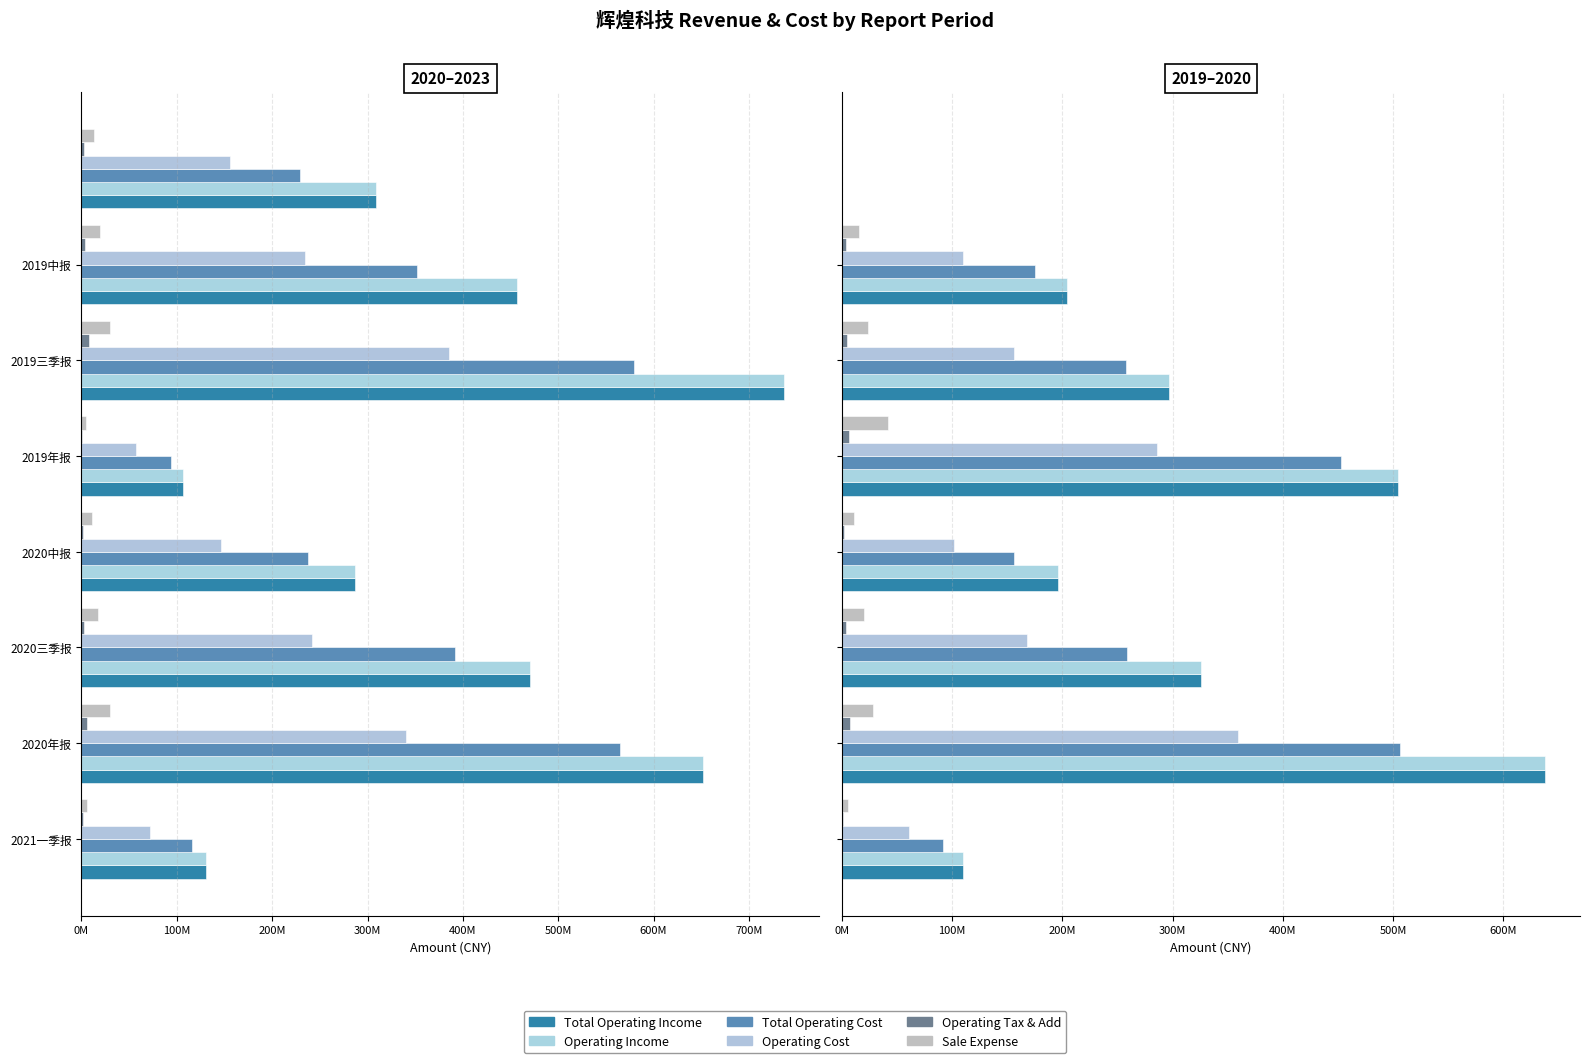

What position from the left is 2021一季报?

1